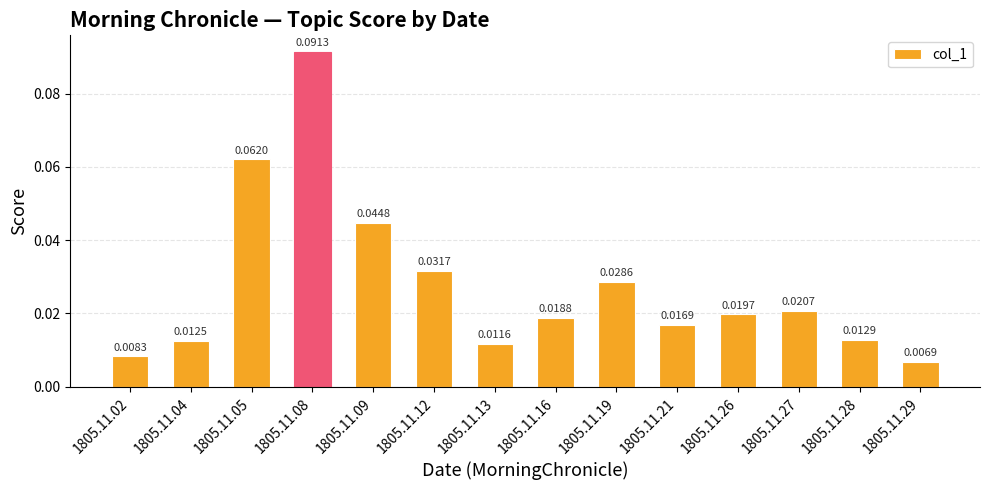

How many bars are there in total?

14